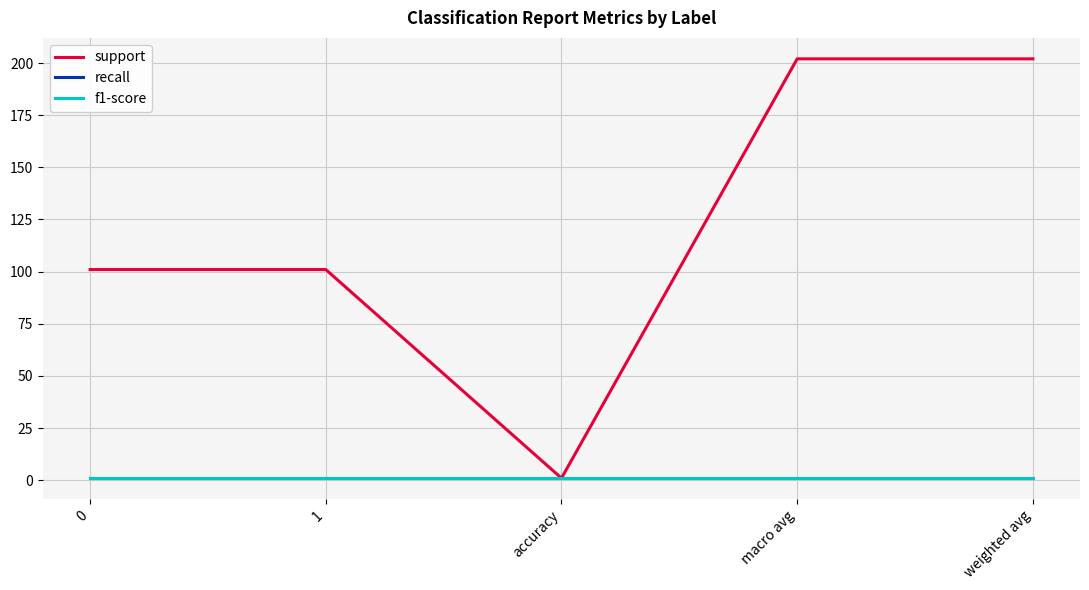

True or false: recall has a value of 2 at 1.

False